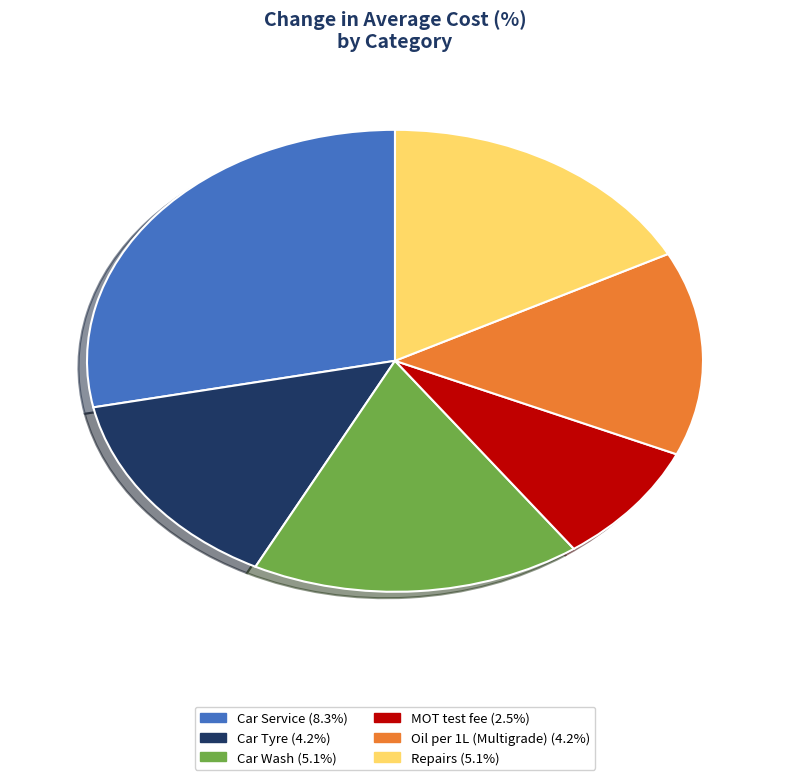

Is it true that Oil per 1L (Multigrade) is 14% of the pie?

True